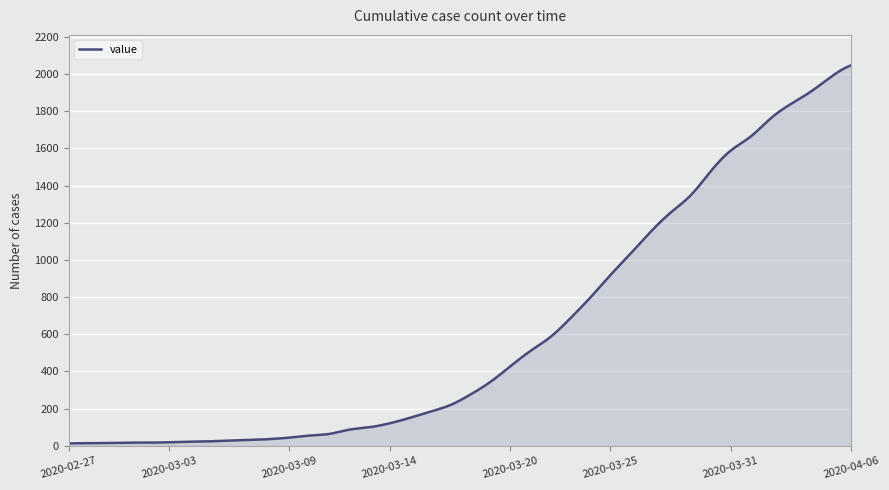

What is the difference between the maximum and minimum values?

2034.0